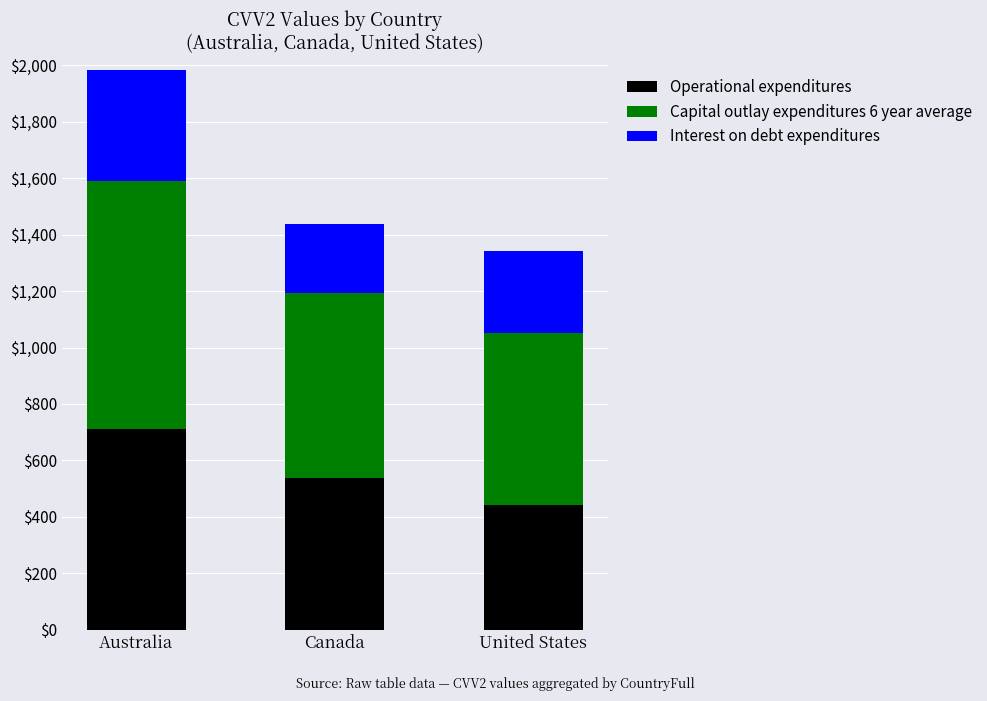

What is the average value of the Operational expenditures series?

564